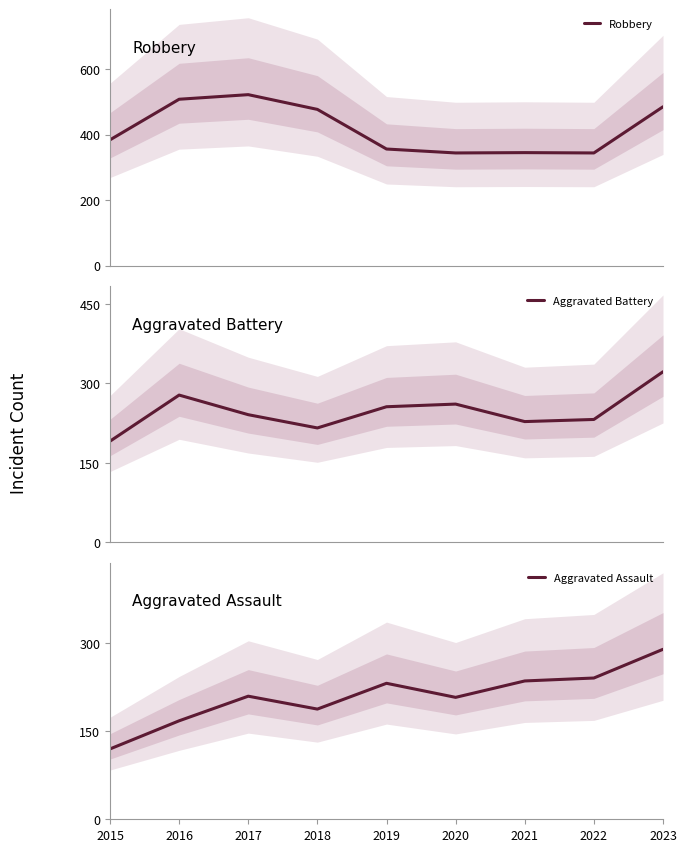

At which category does Robbery reach its first local valley?

2020